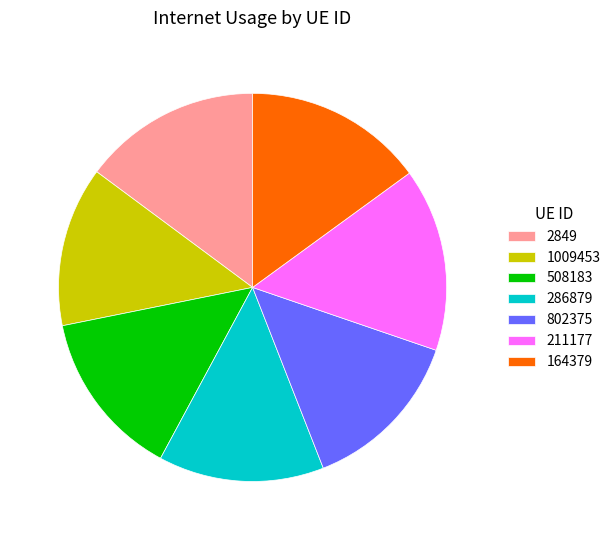

How many segments does this pie chart have?

7